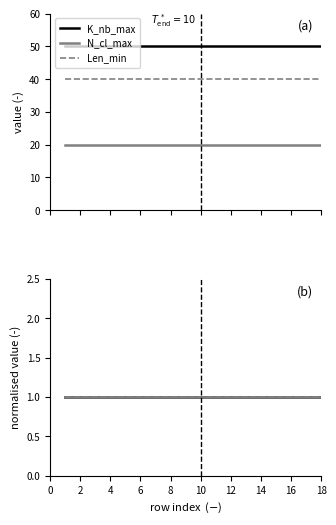

True or false: Len_min and N_cl_max intersect in this chart.

False